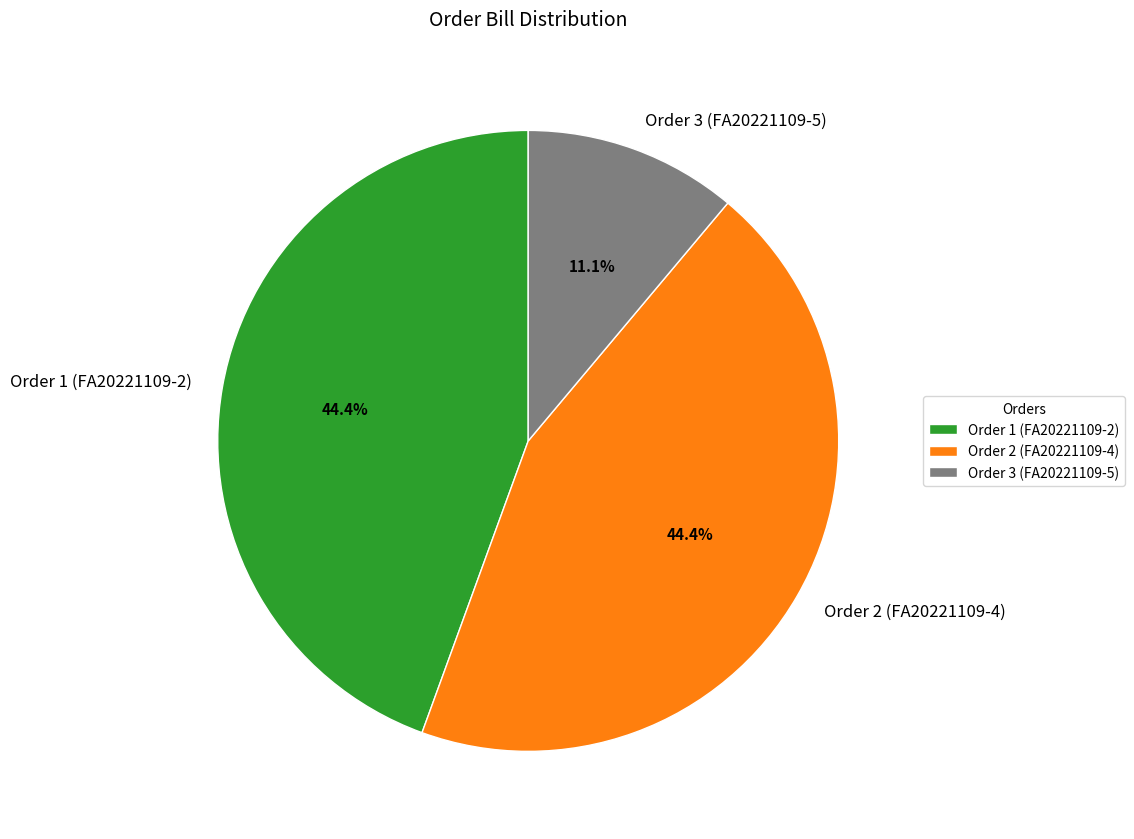

Approximately how many times larger is the value at Order 1 (FA20221109-2) compared to Order 3 (FA20221109-5)?

4.0